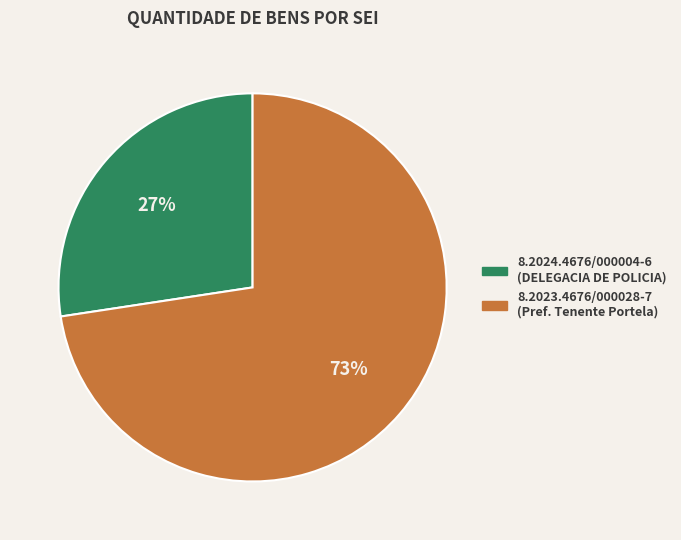

To the nearest percent, what portion does 8.2024.4676/000004-6 represent?

27%